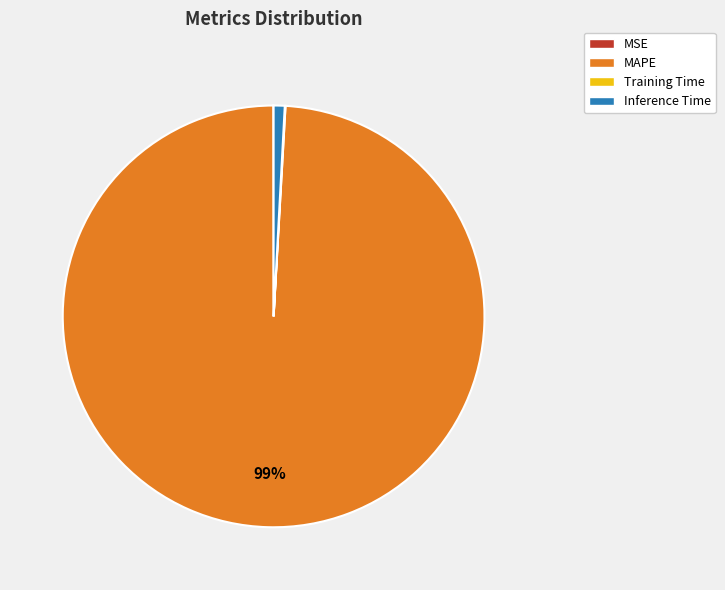

What is the majority slice?

MAPE